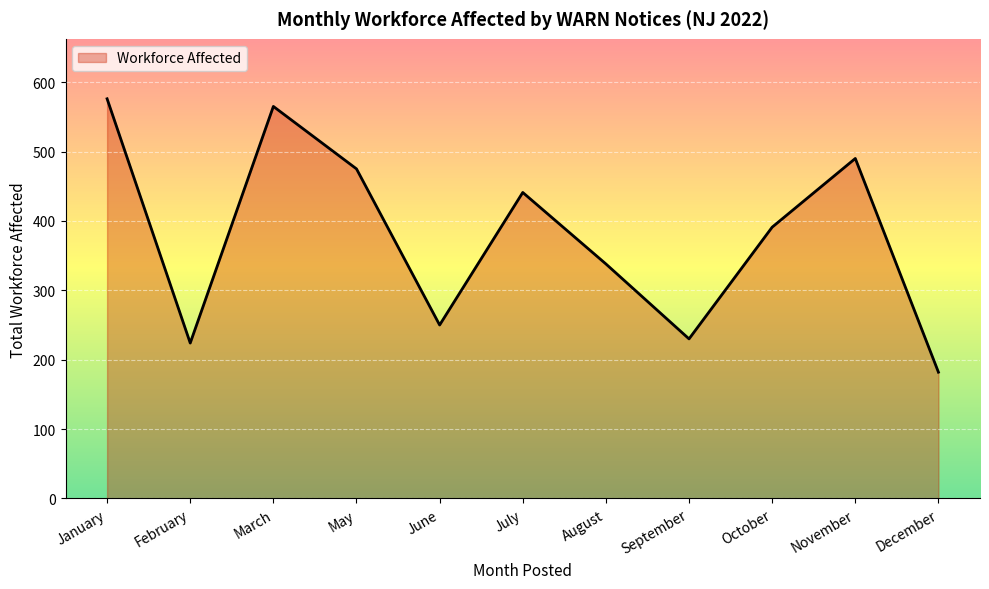

What is the difference between the values at July and December?

259